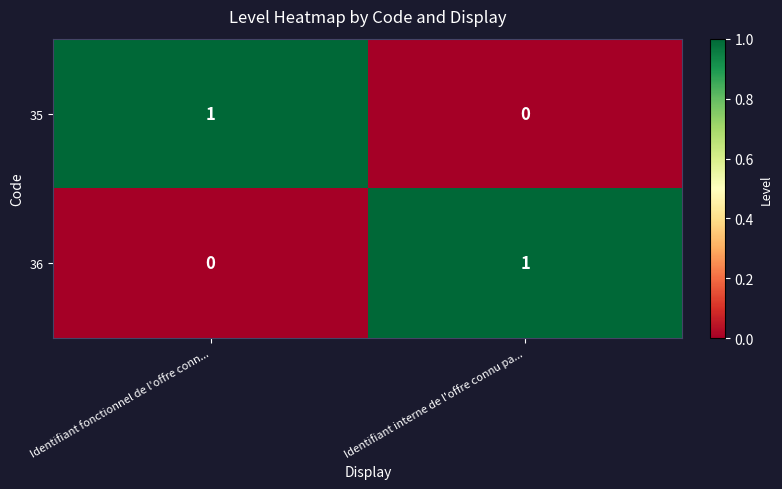

At which label is 36 closest to 0?

Identifiant fonctionnel de l'offre conn...